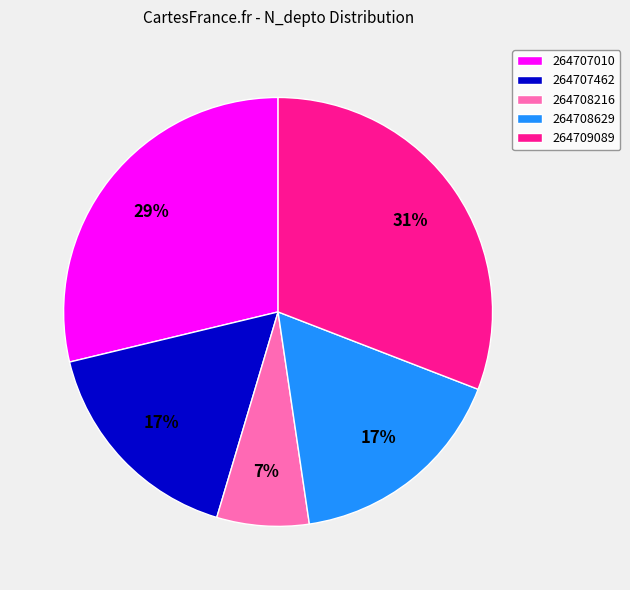

What is the largest slice in the pie chart?

264709089